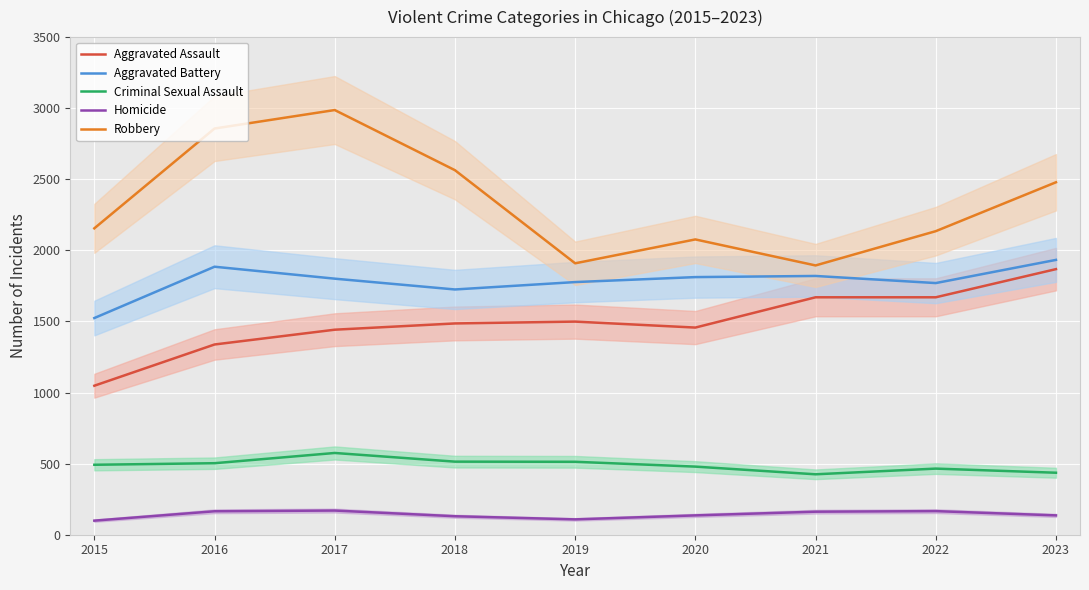

At which category does Criminal Sexual Assault reach its first local valley?

2021